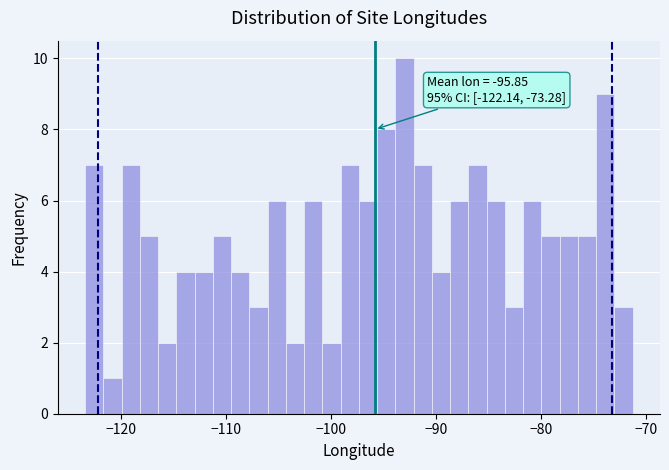

Read against the x-axis, roughly where is the centre of the tallest bar?

-93